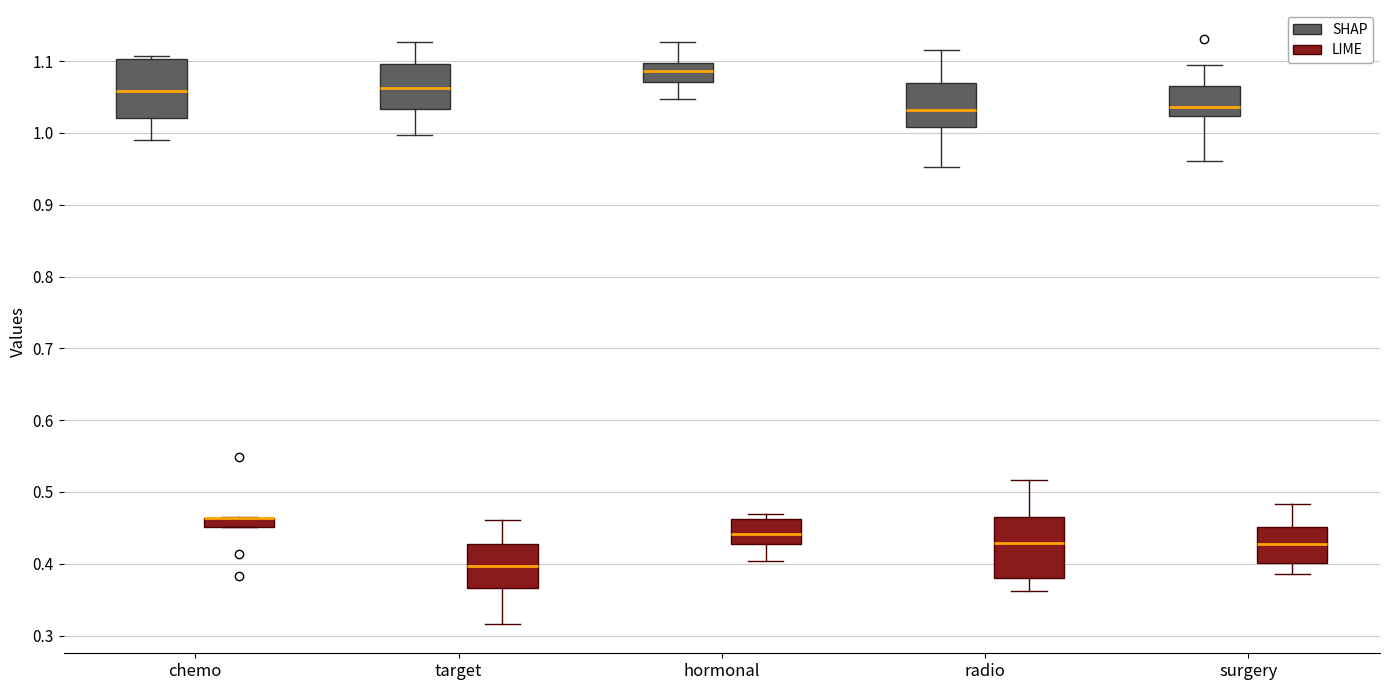

Where is the lower edge of the box for surgery (LIME) on the y-axis? The values are not printed on the chart, so give them approximately, as read against the axis.

0.40